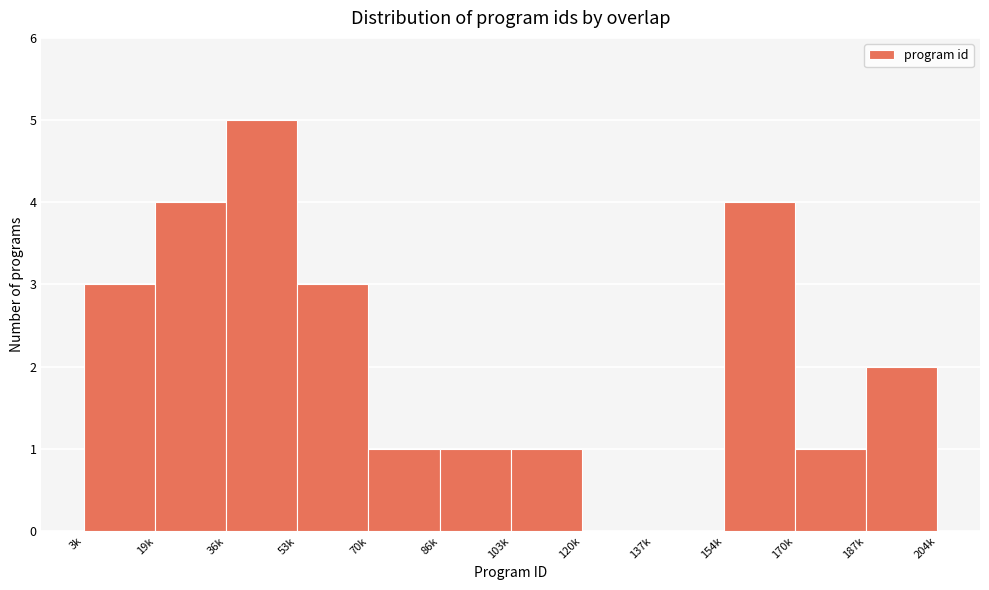

Reading left to right, what are all the values shown in this chart?

3k=3	19k=4	36k=5	53k=3	70k=1	86k=1	103k=1	120k=0	137k=0	154k=4	170k=1	187k=2